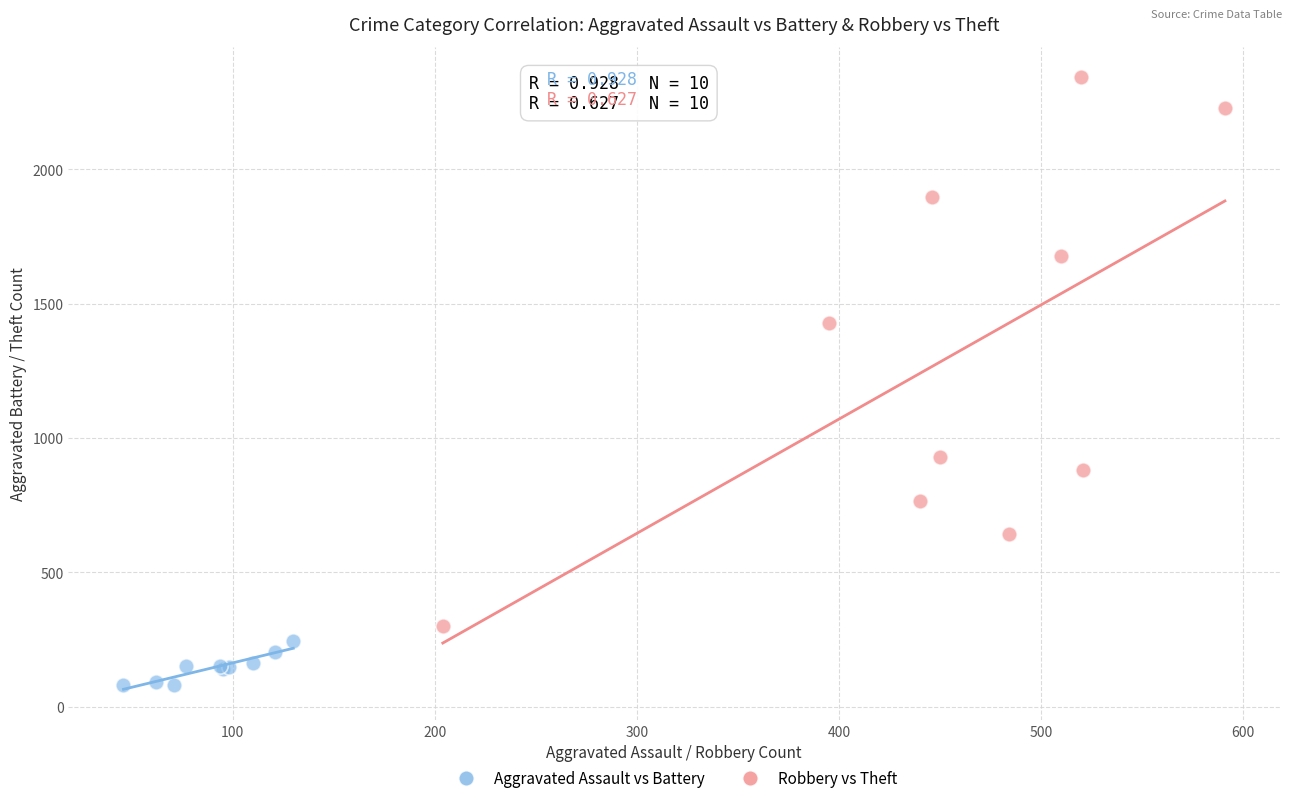

Which series has the largest Y range (max minus min)?

Robbery vs Theft